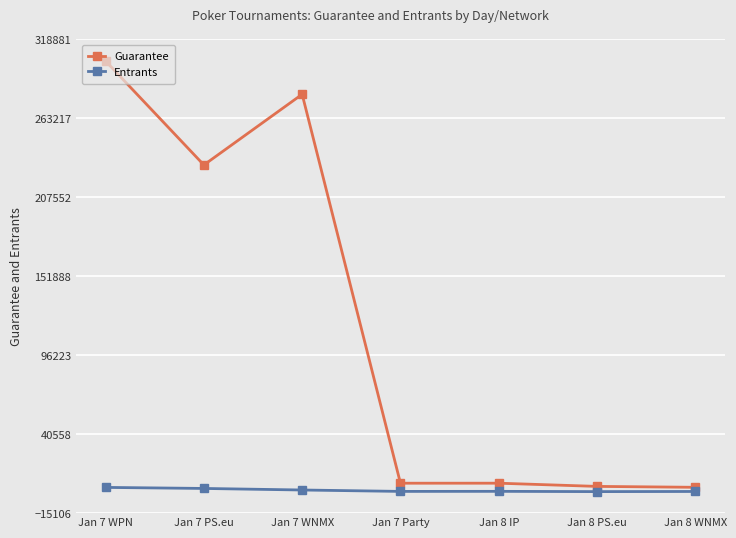

What is the average value of the Guarantee series?

119032